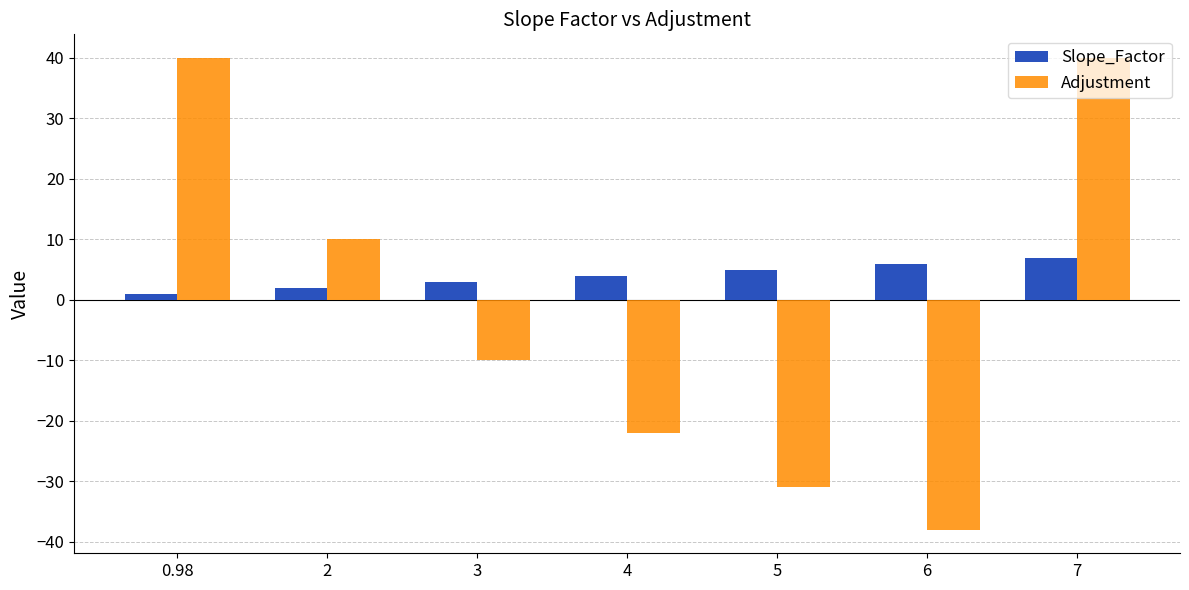

Reading left to right, what are all the values shown in this chart?

Slope_Factor: 1.0	2.0	3.0	4.0	5.0	6.0	7.0
Adjustment: 40.0	10.0	-10.0	-22.0	-31.0	-38.0	40.0